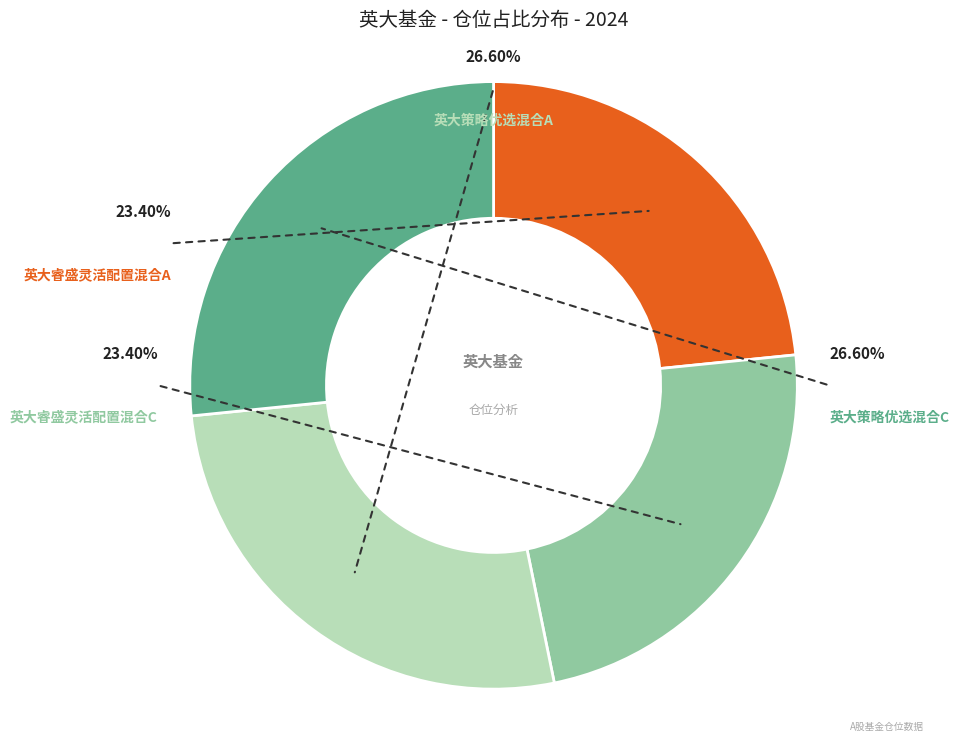

How many segments does this pie chart have?

4